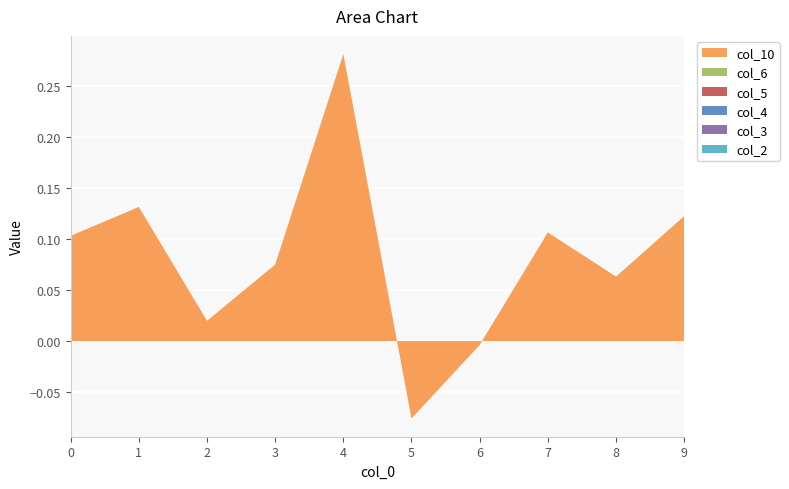

Reading right to left, extract all data points from this chart.

col_2: 9=0.0	8=0.0	7=0.0	6=0.0	5=0.0	4=0.0	3=0.0	2=0.0	1=0.0	0=0.0
col_3: 9=0.0	8=0.0	7=0.0	6=0.0	5=0.0	4=0.0	3=0.0	2=0.0	1=0.0	0=0.0
col_4: 9=0.0	8=0.0	7=0.0	6=0.0	5=0.0	4=0.0	3=0.0	2=0.0	1=0.0	0=0.0
col_5: 9=0.0	8=0.0	7=0.0	6=0.0	5=0.0	4=0.0	3=0.0	2=0.0	1=0.0	0=0.0
col_6: 9=0.0	8=0.0	7=0.0	6=0.0	5=0.0	4=0.0	3=0.0	2=0.0	1=0.0	0=0.0
col_10: 9=0.1	8=0.1	7=0.1	6=-0.0	5=-0.1	4=0.3	3=0.1	2=0.0	1=0.1	0=0.1